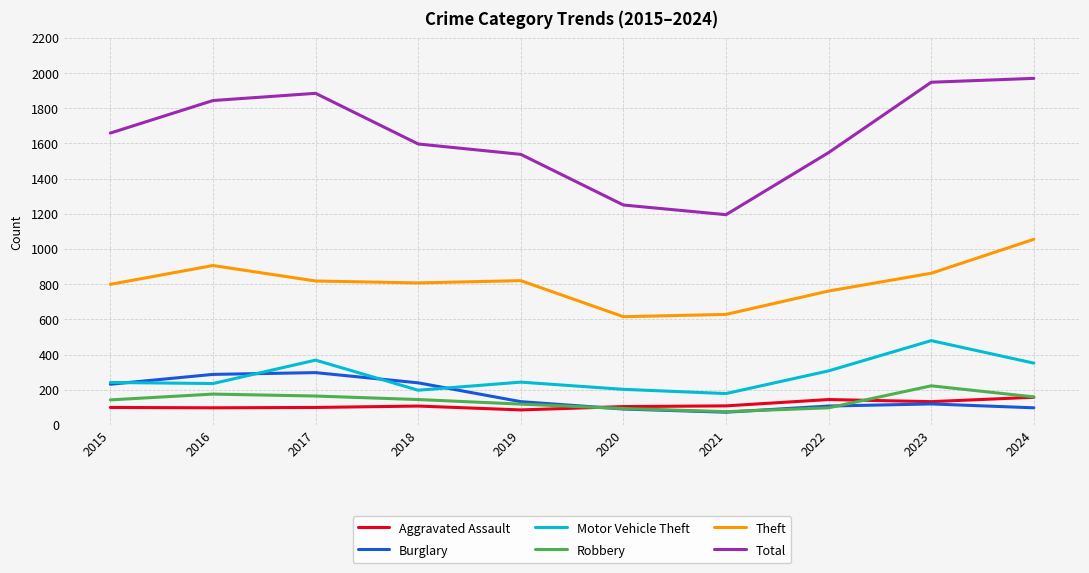

What are all the series names shown in the legend?

Aggravated Assault, Burglary, Motor Vehicle Theft, Robbery, Theft, Total